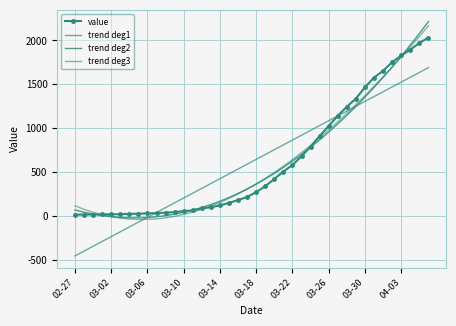

Rank the series by their maximum value, from highest to lowest.

trend deg2, trend deg3, value, trend deg1